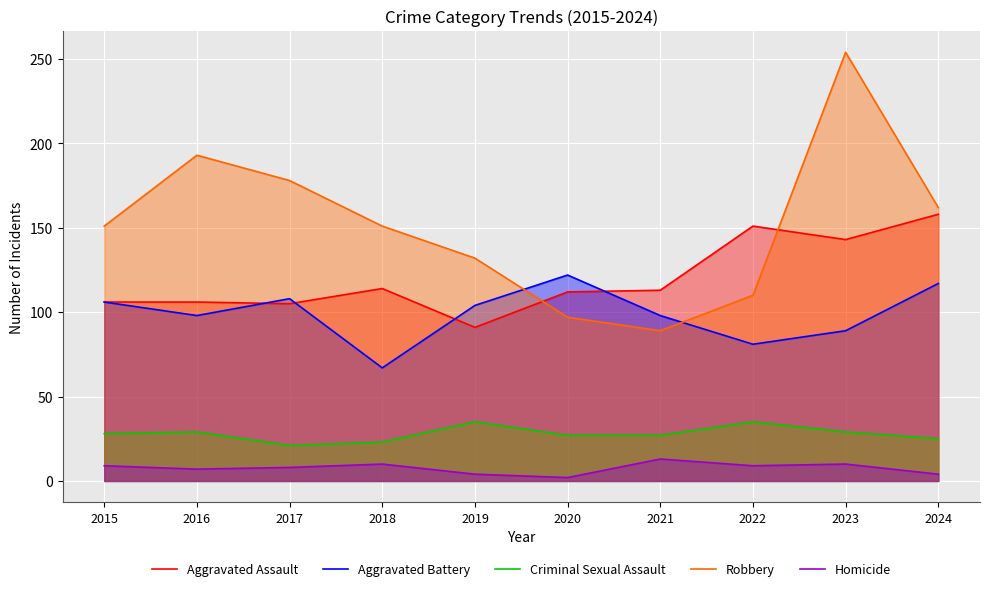

What is the value of the Aggravated Assault point at the 5th from the left?

91